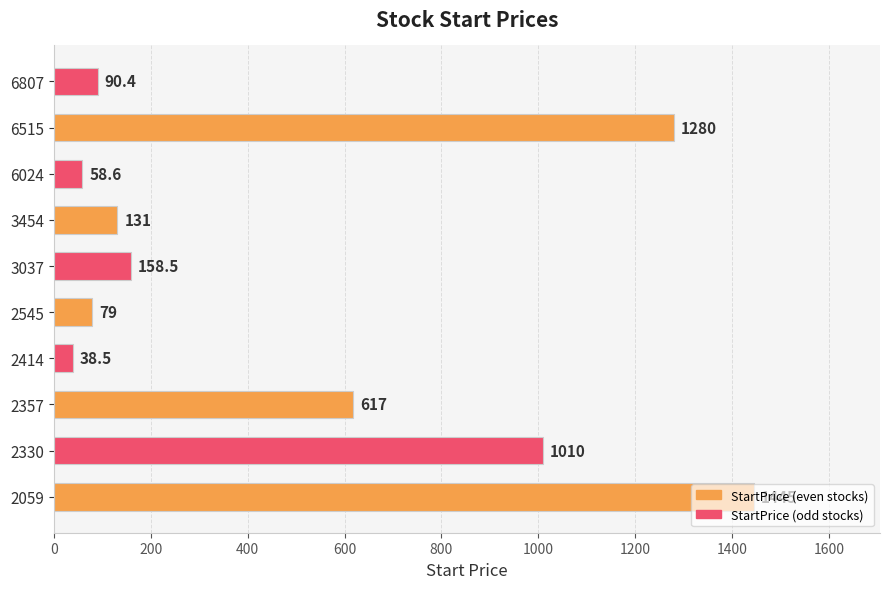

List the labels in order of value, smallest first.

2414, 6024, 2545, 6807, 3454, 3037, 2357, 2330, 6515, 2059